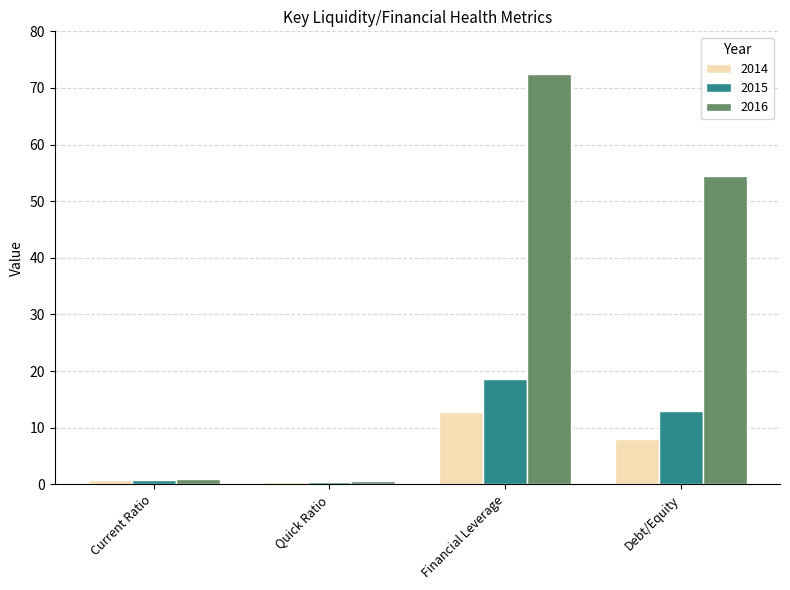

Does the chart contain stacked bars?

No